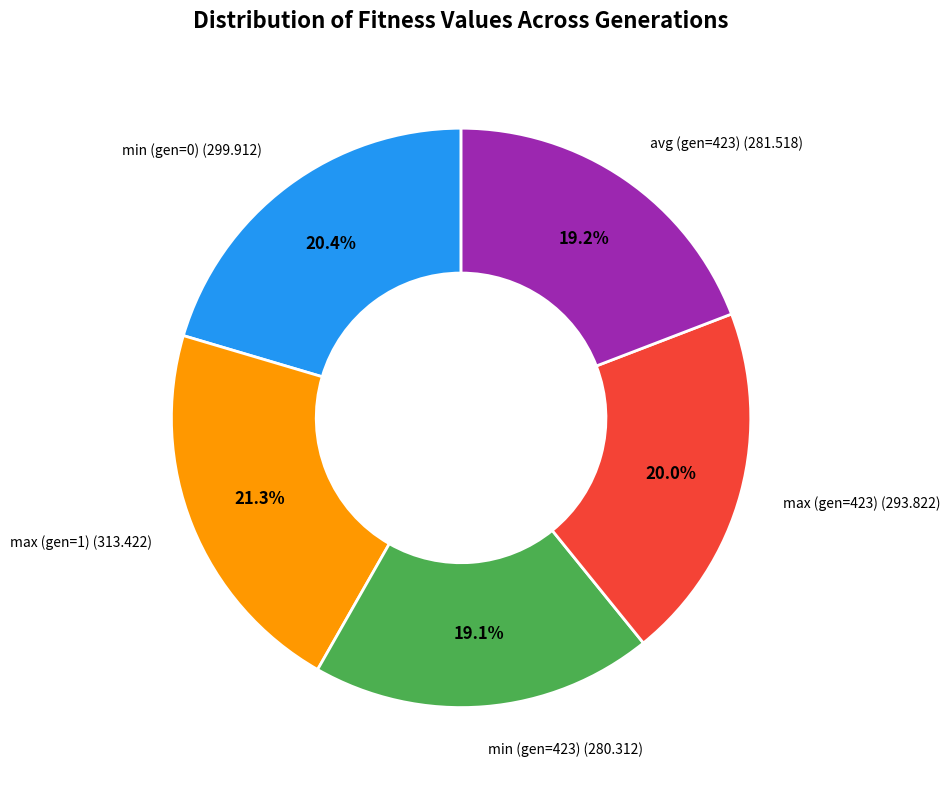

Is there a majority slice in this chart?

No